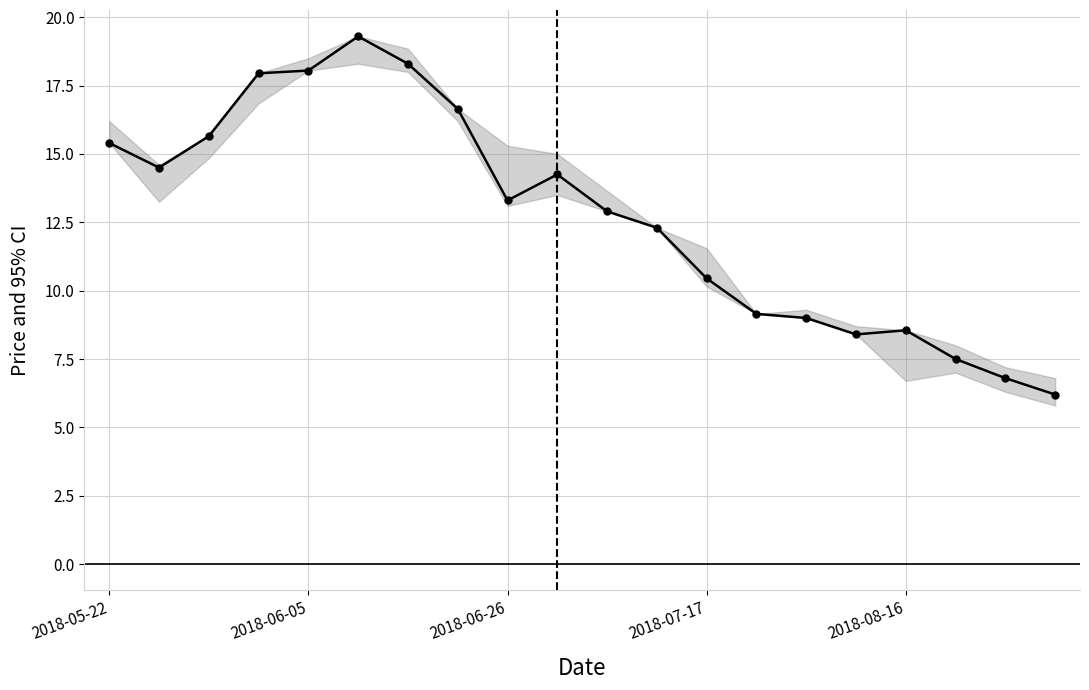

What is the value of the 17th point from the left?

8.6